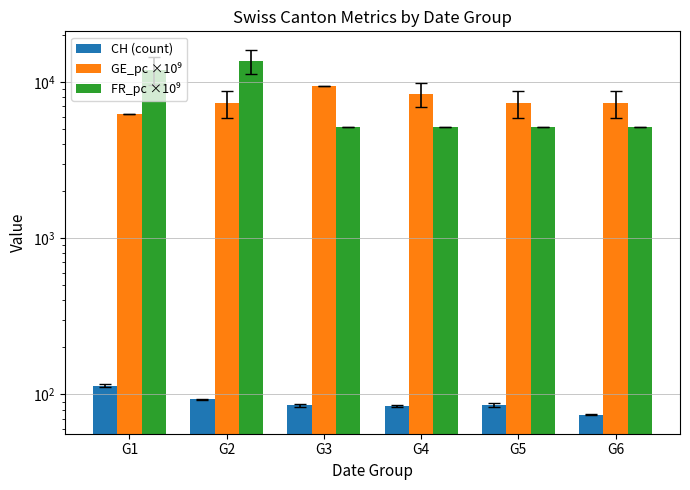

Which series has the largest range (max minus min)?

FR_pc ×10⁹